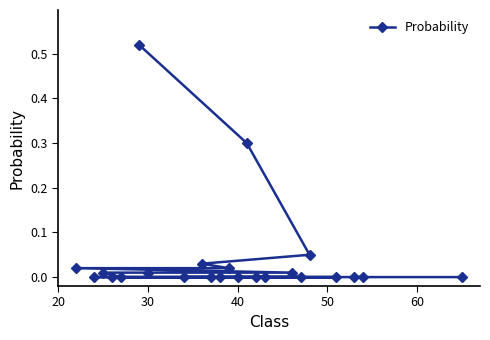

How many lines are shown in the chart?

1